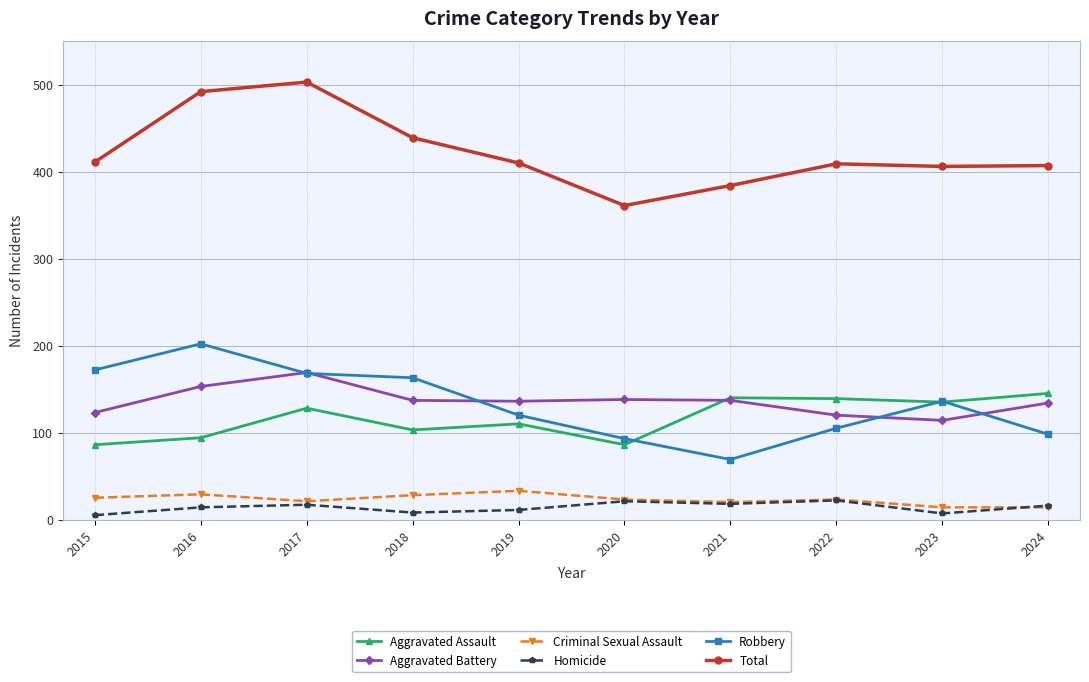

What is the greatest value displayed?

503